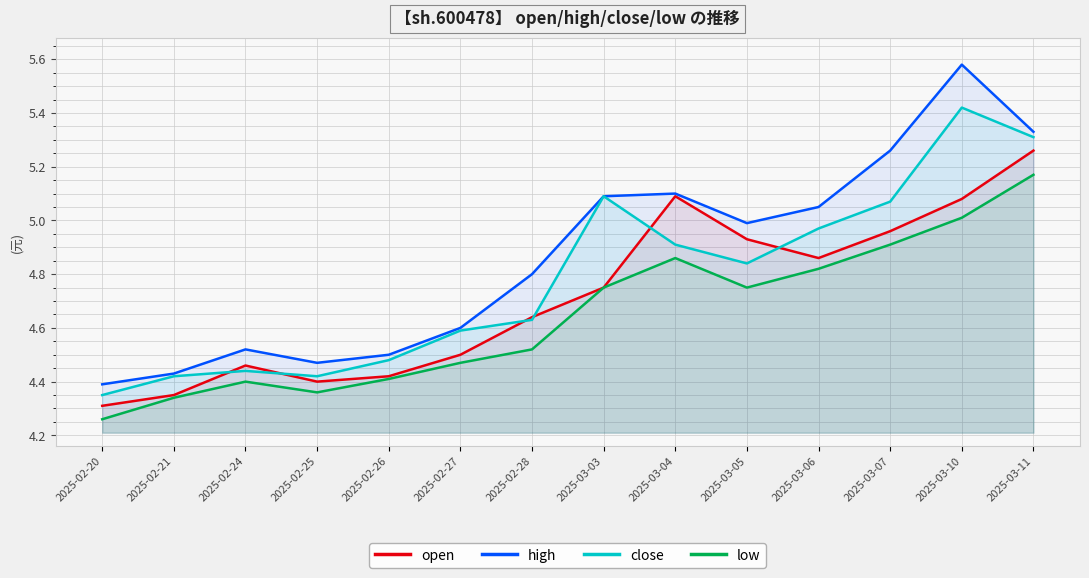

In open, how many points are lower than both neighbors (excluding endpoints)?

2